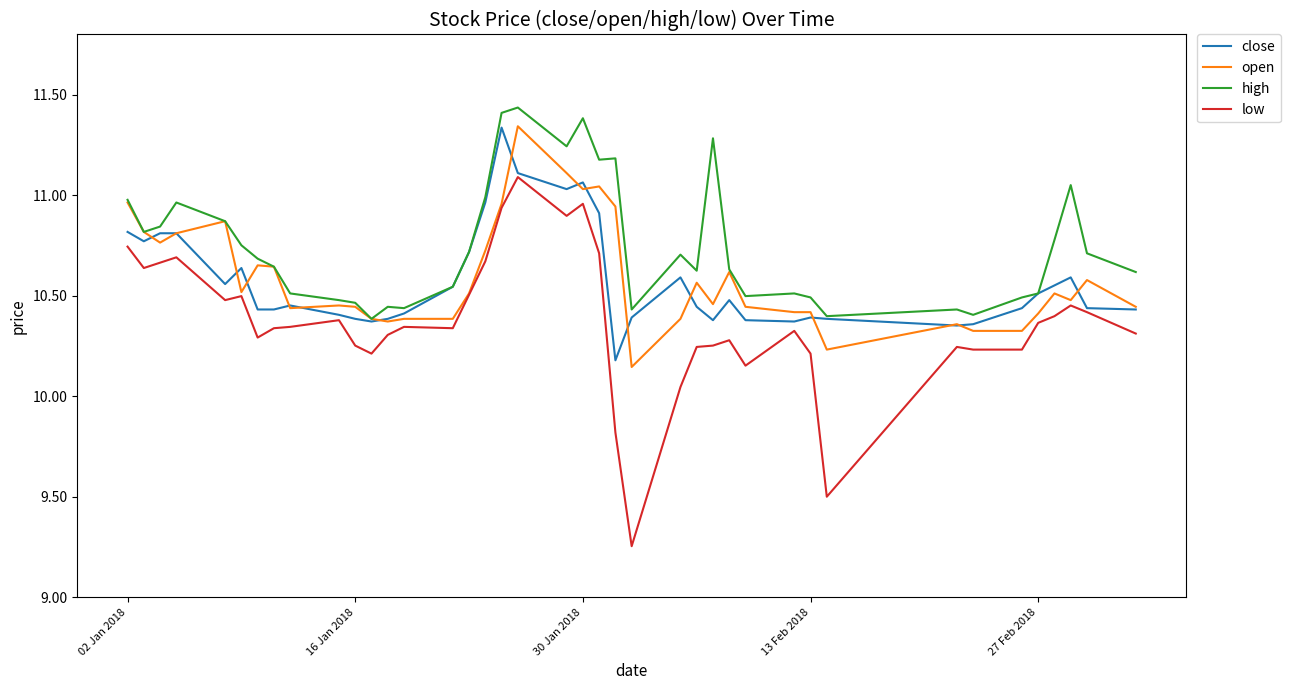

True or false: low and high intersect in this chart.

False